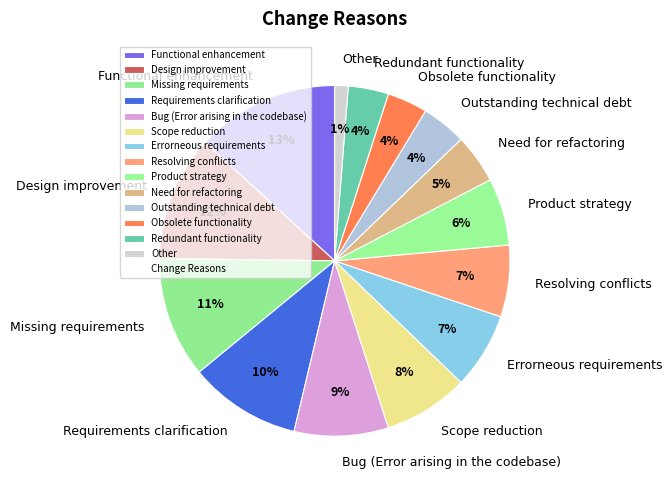

Is Functional enhancement the majority of the pie?

No